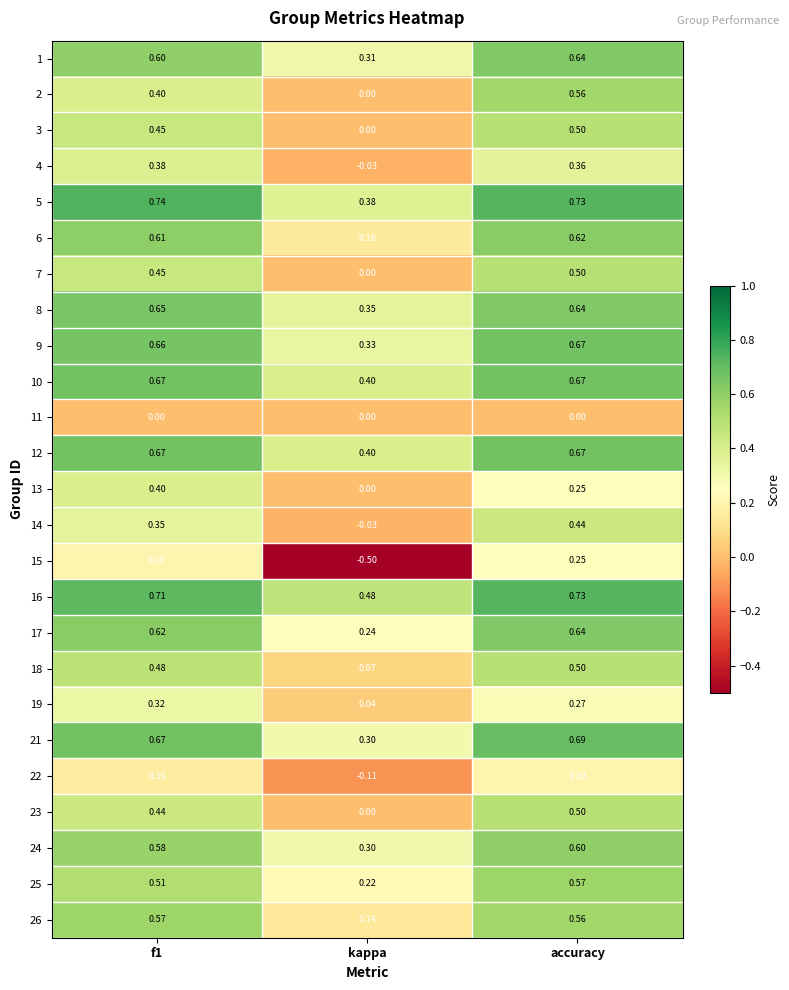

Which label corresponds to the smallest value in the chart?

kappa